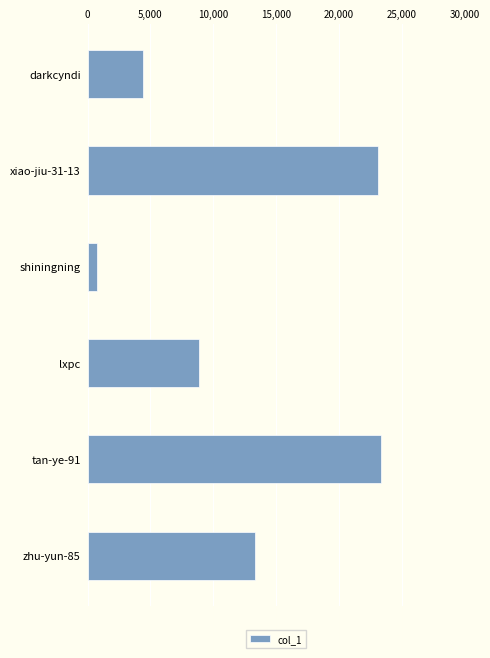

What is the ratio of the value at xiao-jiu-31-13 to the value at tan-ye-91?

1.0